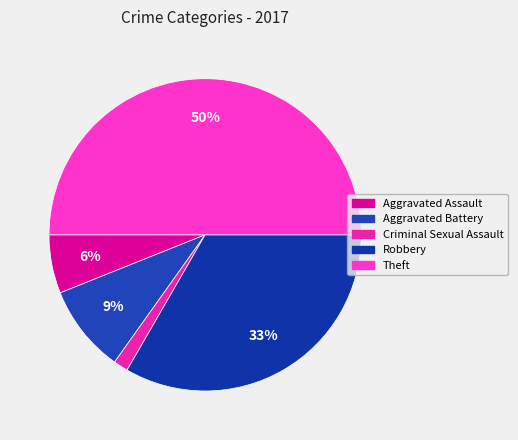

What percentage is the Criminal Sexual Assault slice, to the nearest percent?

2%